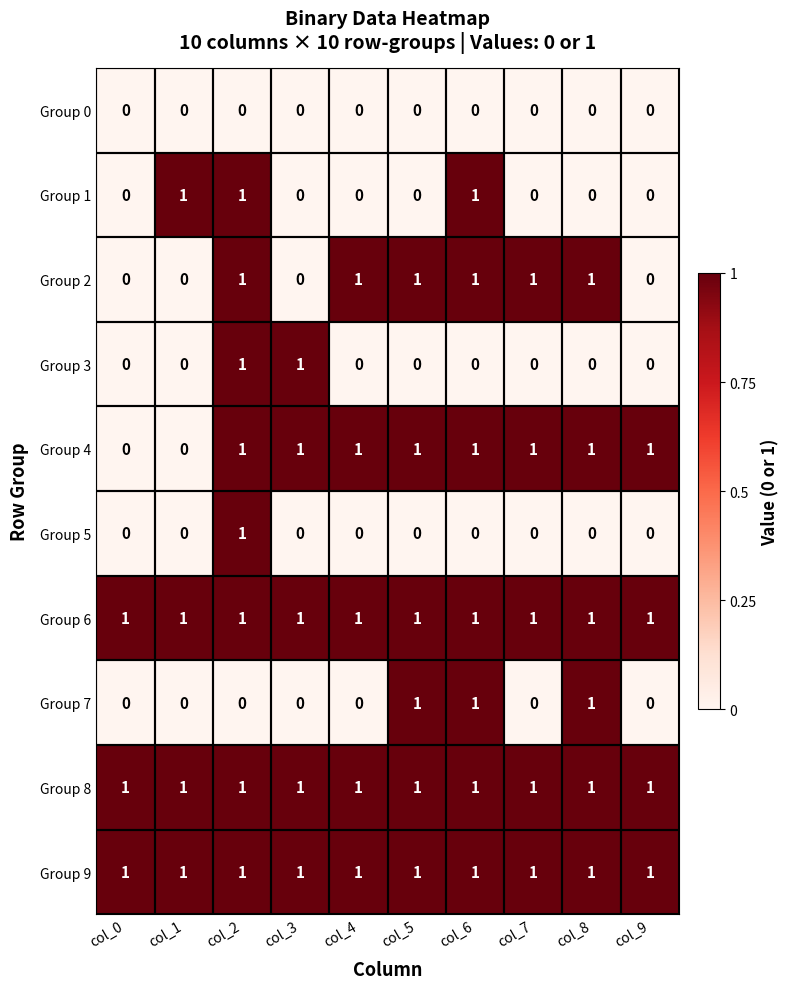

How many distinct data groups are displayed?

10